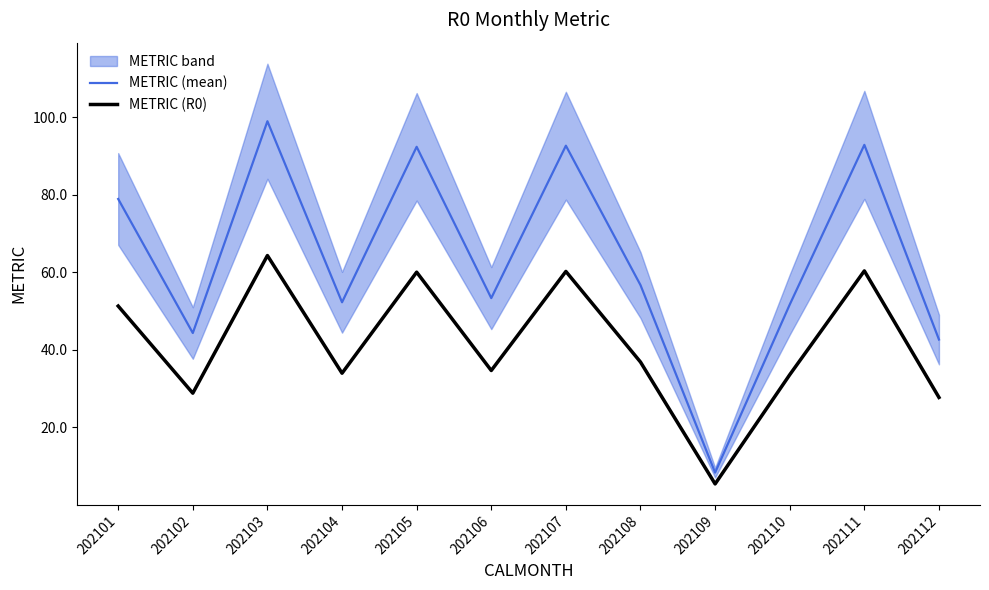

How many values in the METRIC (mean) series exceed 56?

6